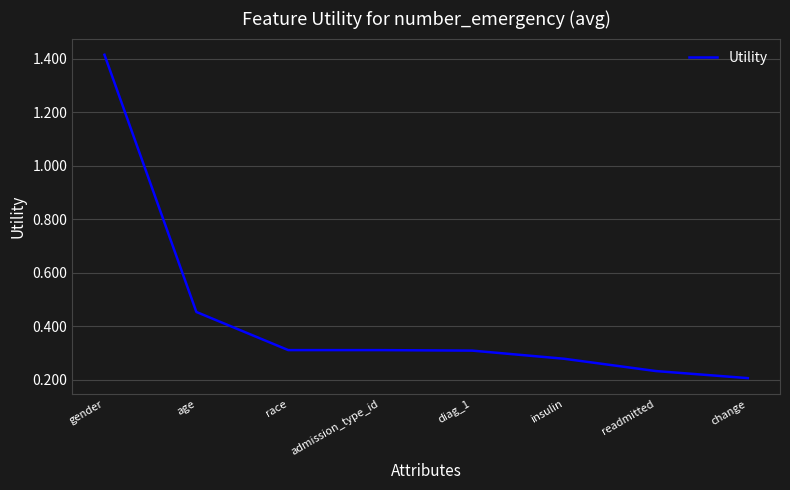

Between change and insulin, which is larger?

insulin